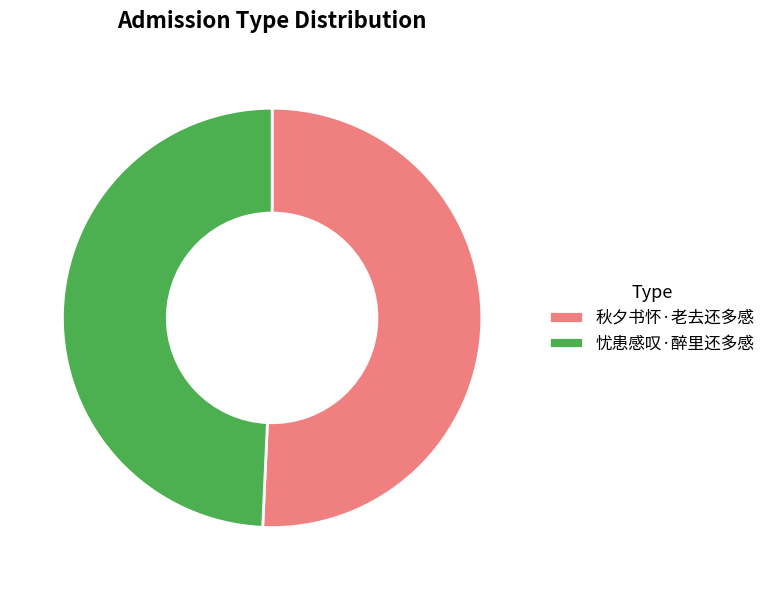

Rank the categories by value from lowest to highest.

忧患感叹·醉里还多感, 秋夕书怀·老去还多感